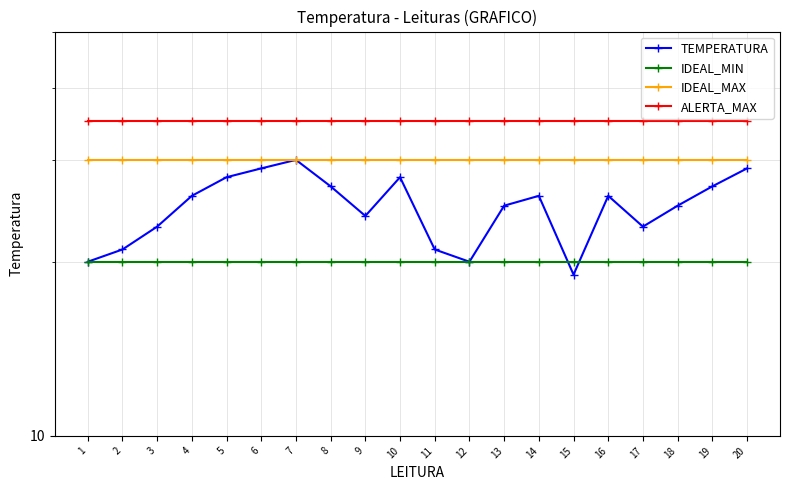

What is the value of the ALERTA_MAX point at the 19th from the left?

35